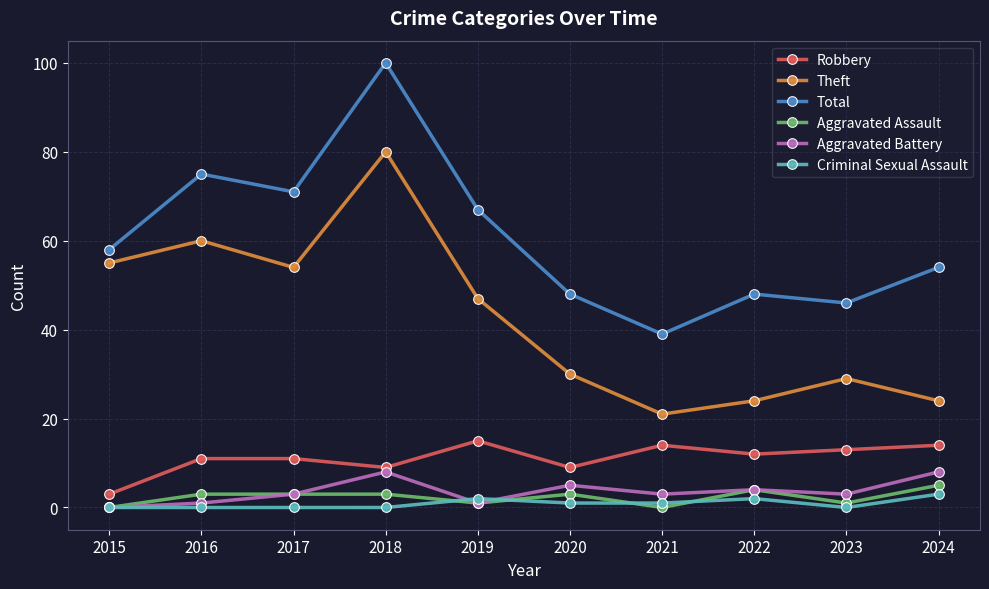

Is the value of Robbery at 2018 greater than the value of Aggravated Battery at 2019?

Yes